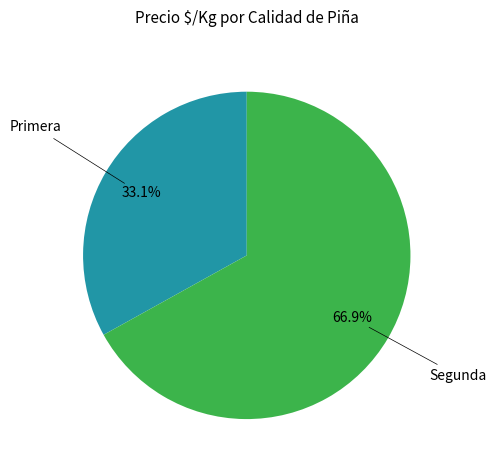

Is there a majority slice in this chart?

Yes